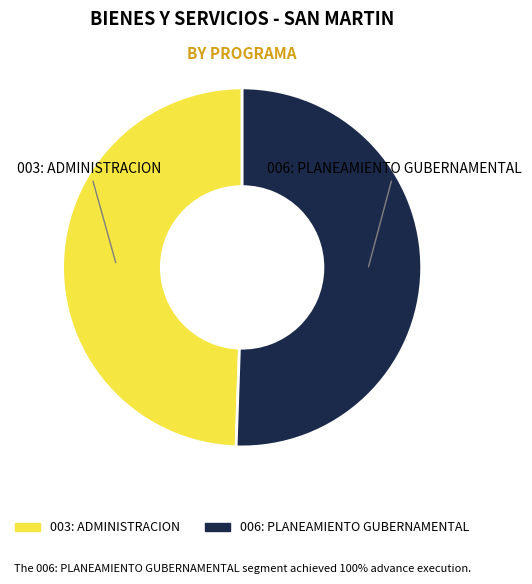

Is it true that 003: ADMINISTRACION is 49% of the pie?

True